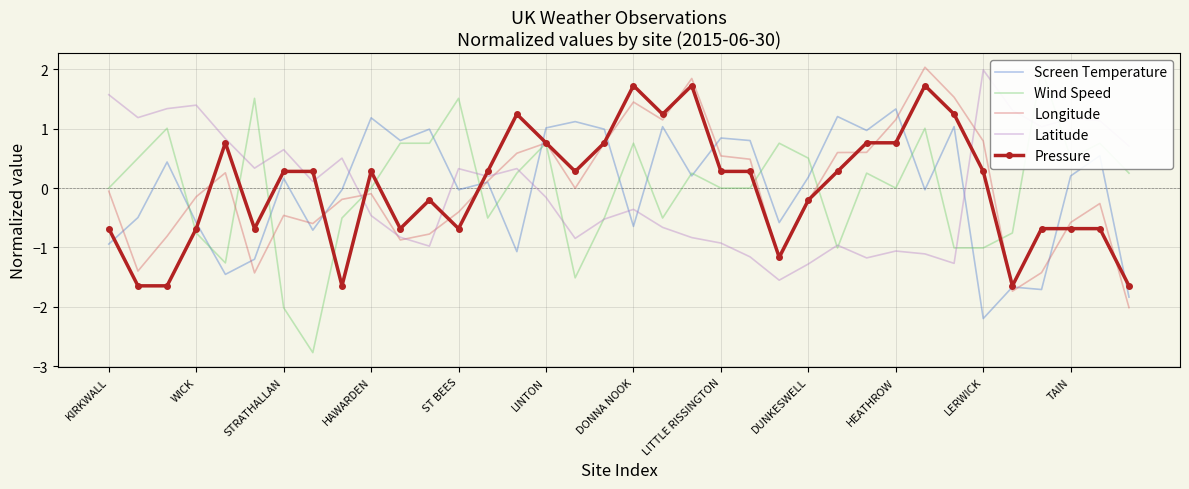

The Longitude series shows -0.4 at DUNKESWELL. True or false?

False